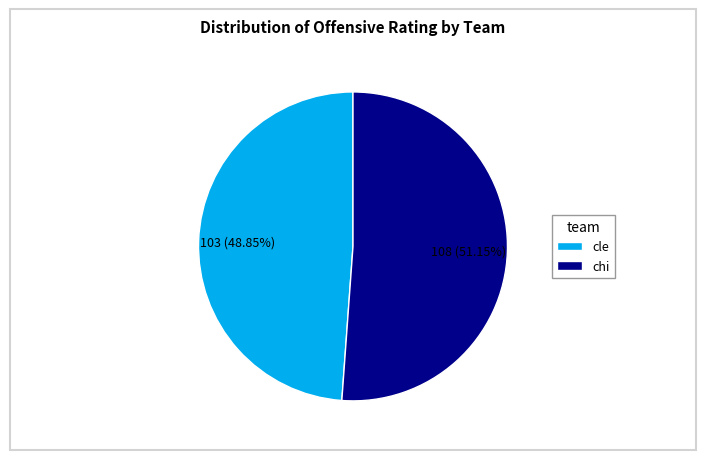

How many slices are in this pie chart?

2